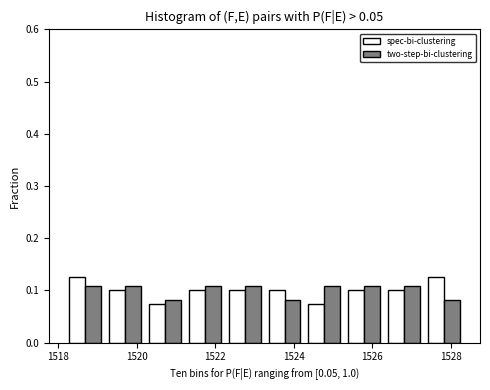

Reading left to right, transcribe this chart: for each range on the x-axis, give the height of each series' bar. Neither the bar edges nor the heights are printed on the chart, so give them approximately, as read against the axes.

1518.2 to 1519.2: spec-bi-clustering=0.13	two-step-bi-clustering=0.11
1519.2 to 1520.2: spec-bi-clustering=0.10	two-step-bi-clustering=0.11
1520.2 to 1521.2: spec-bi-clustering=0.08	two-step-bi-clustering=0.08
1521.2 to 1522.2: spec-bi-clustering=0.10	two-step-bi-clustering=0.11
1522.2 to 1523.2: spec-bi-clustering=0.10	two-step-bi-clustering=0.11
1523.2 to 1524.2: spec-bi-clustering=0.10	two-step-bi-clustering=0.08
1524.2 to 1525.2: spec-bi-clustering=0.08	two-step-bi-clustering=0.11
1525.2 to 1526.4: spec-bi-clustering=0.10	two-step-bi-clustering=0.11
1526.4 to 1527.4: spec-bi-clustering=0.10	two-step-bi-clustering=0.11
1527.4 to 1528.4: spec-bi-clustering=0.13	two-step-bi-clustering=0.08